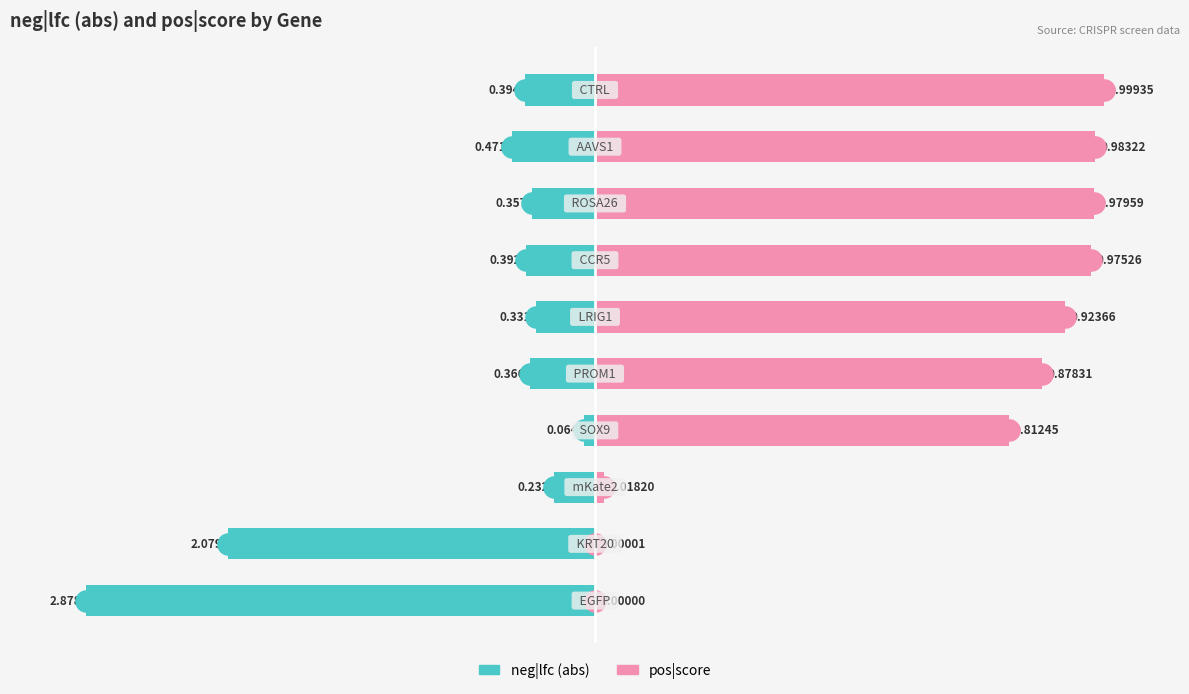

Which series changed the most between 7 and 8?

neg|lfc (abs)